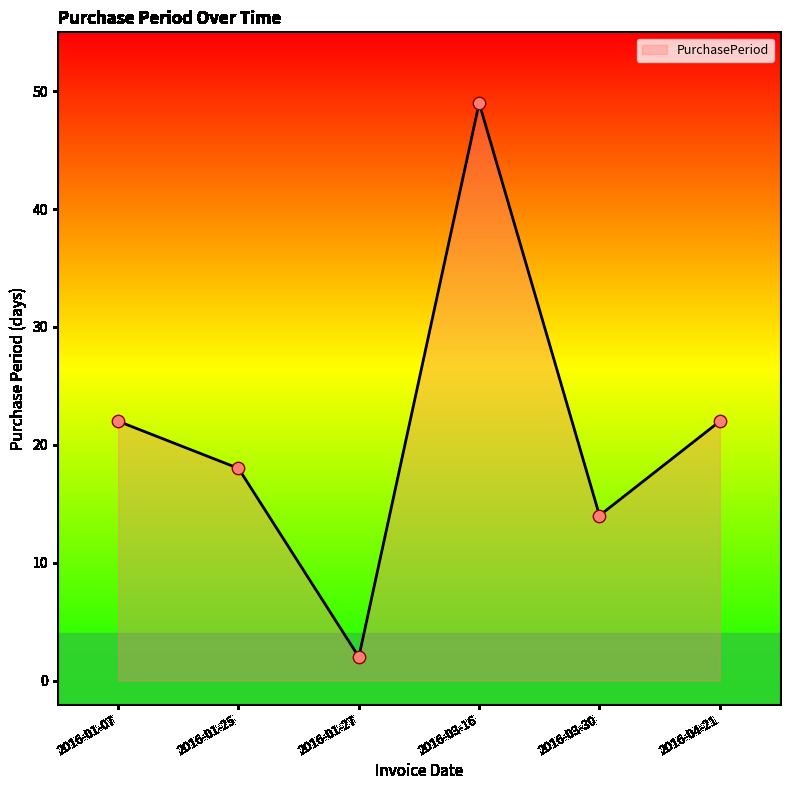

Which has a higher value, 2016-03-30 or 2016-03-16?

2016-03-16